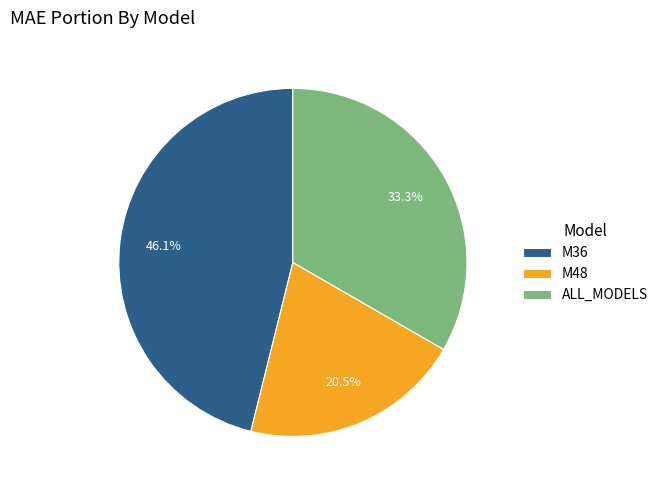

Is it true that M36 is 46% of the pie?

True